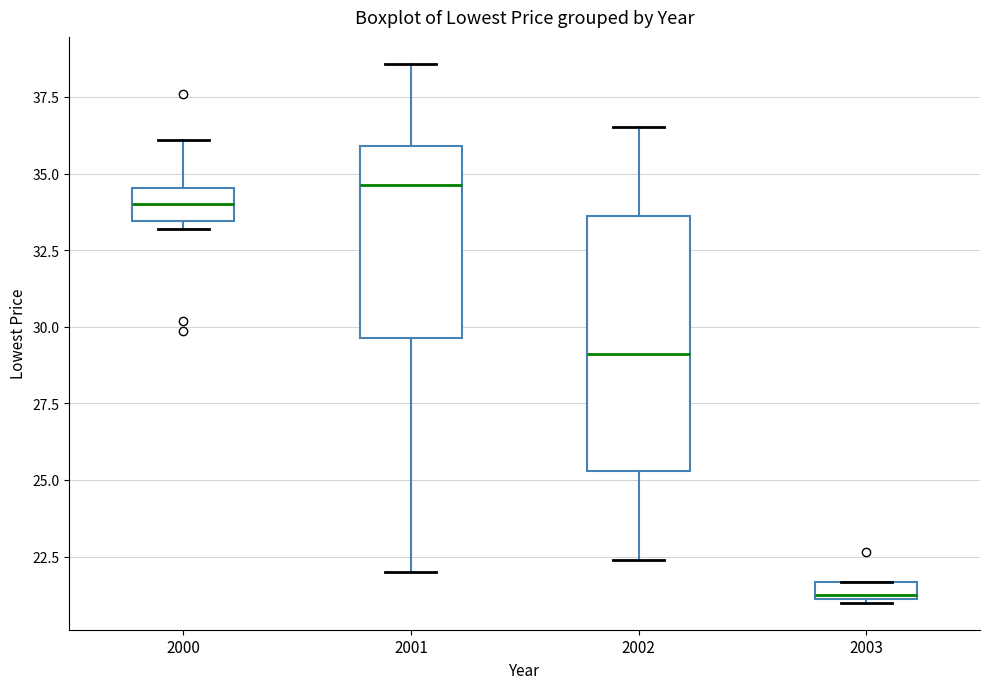

Comparing the boxes themselves (not the whiskers), which one is the tallest?

2002